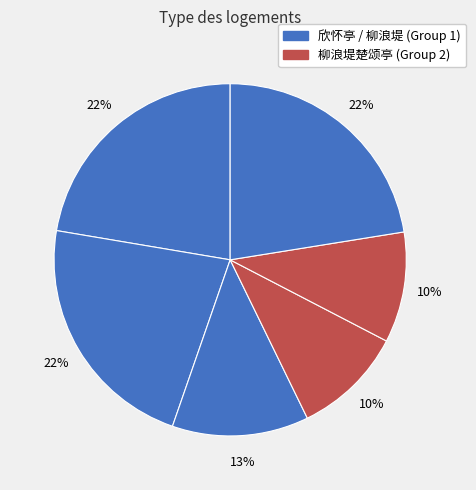

To the nearest percent, what is the difference between the largest and smallest slice percentages?

12%